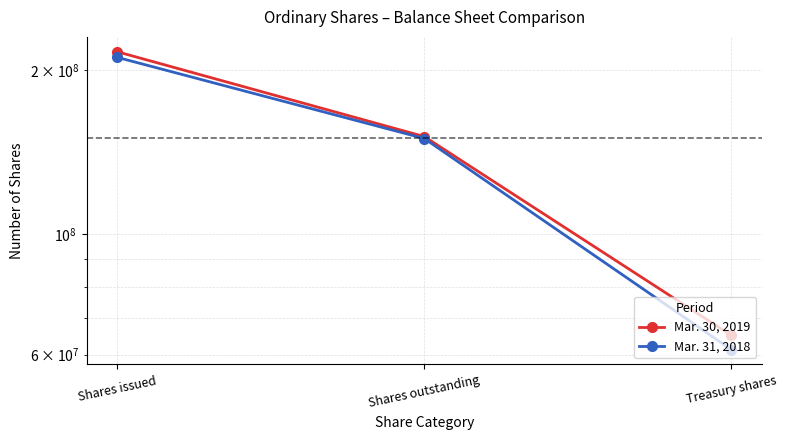

List the labels in order of Mar. 30, 2019 value, largest first.

Shares issued, Shares outstanding, Treasury shares